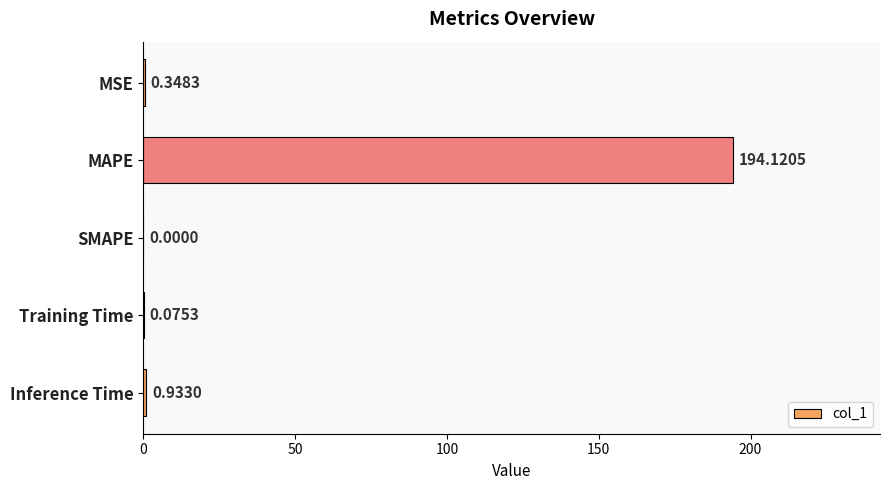

Where is the data nearest to the value 97?

Inference Time